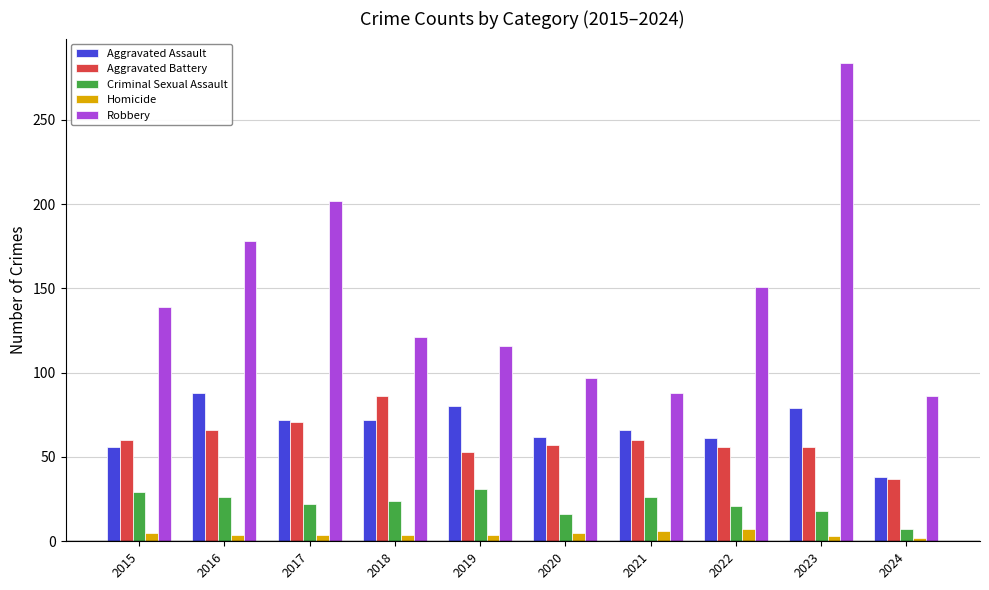

At 2016, list the series in order from smallest to largest.

Homicide, Criminal Sexual Assault, Aggravated Battery, Aggravated Assault, Robbery